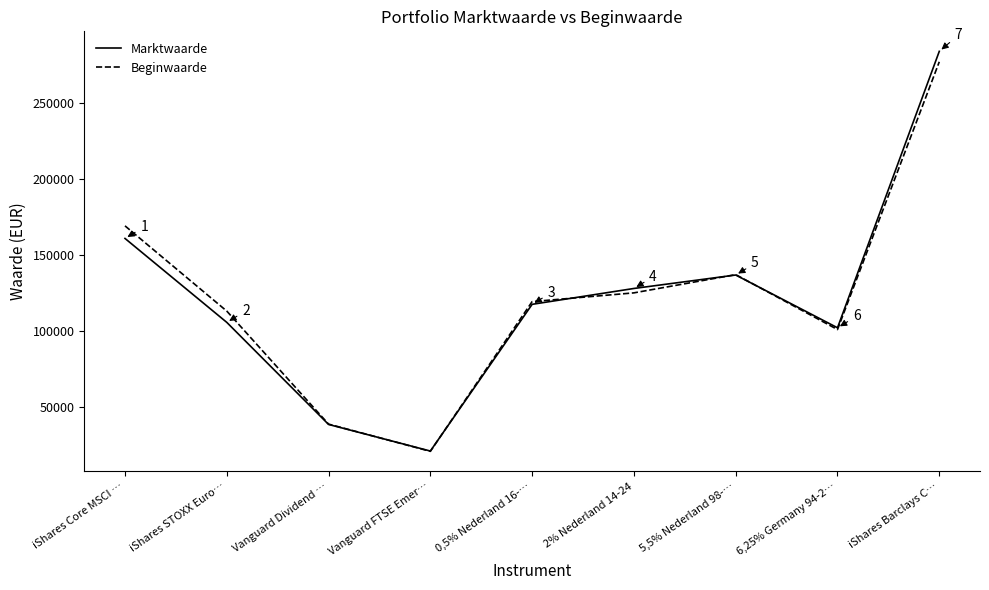

What is the difference between the Beginwaarde values at iShares STOXX Euro… and 2% Nederland 14-24?

12009